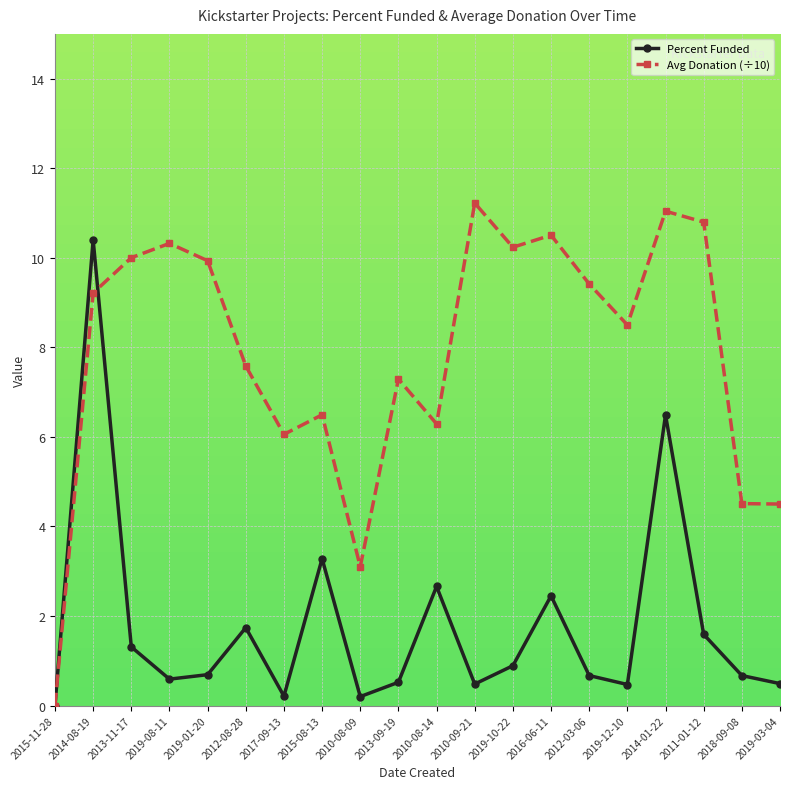

At 2019-01-20, list the series in order from largest to smallest.

Avg Donation (÷10), Percent Funded